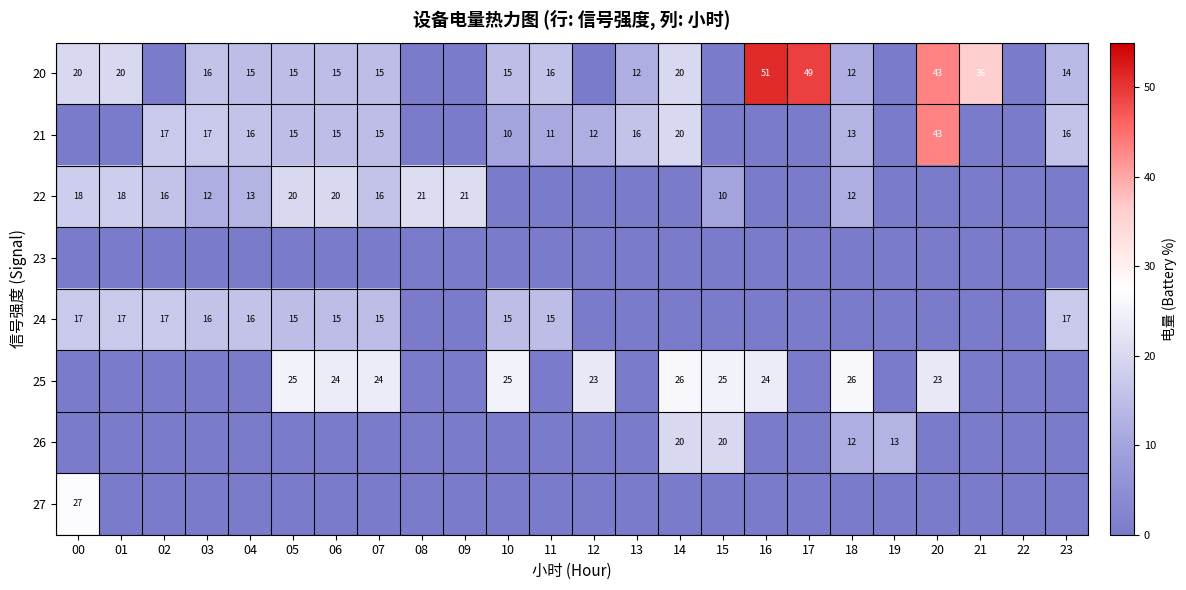

The 25 series shows 16 at 14. True or false?

False